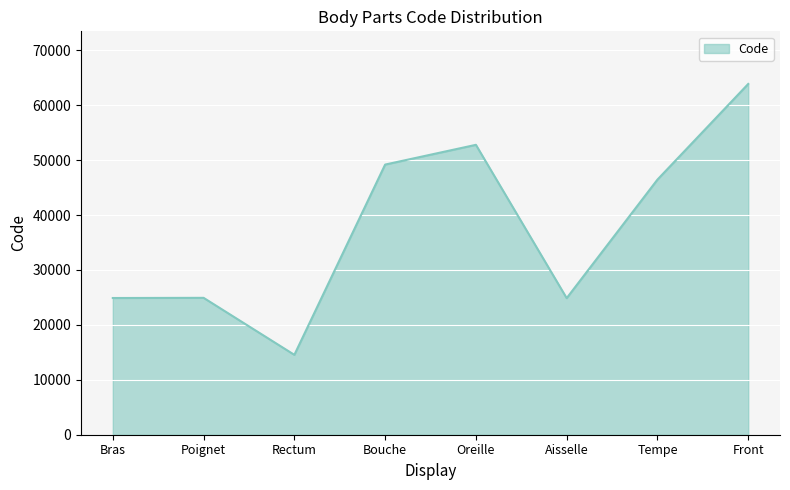

What is the maximum value shown in the chart?

63864